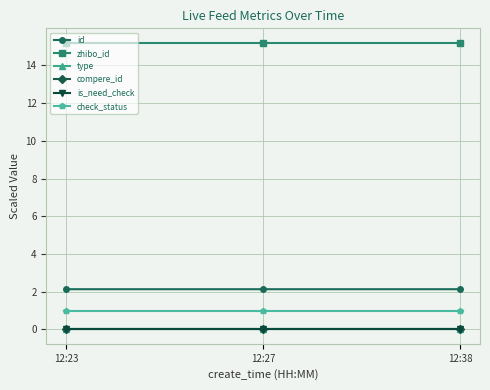

Which label corresponds to the largest value in the chart?

12:23